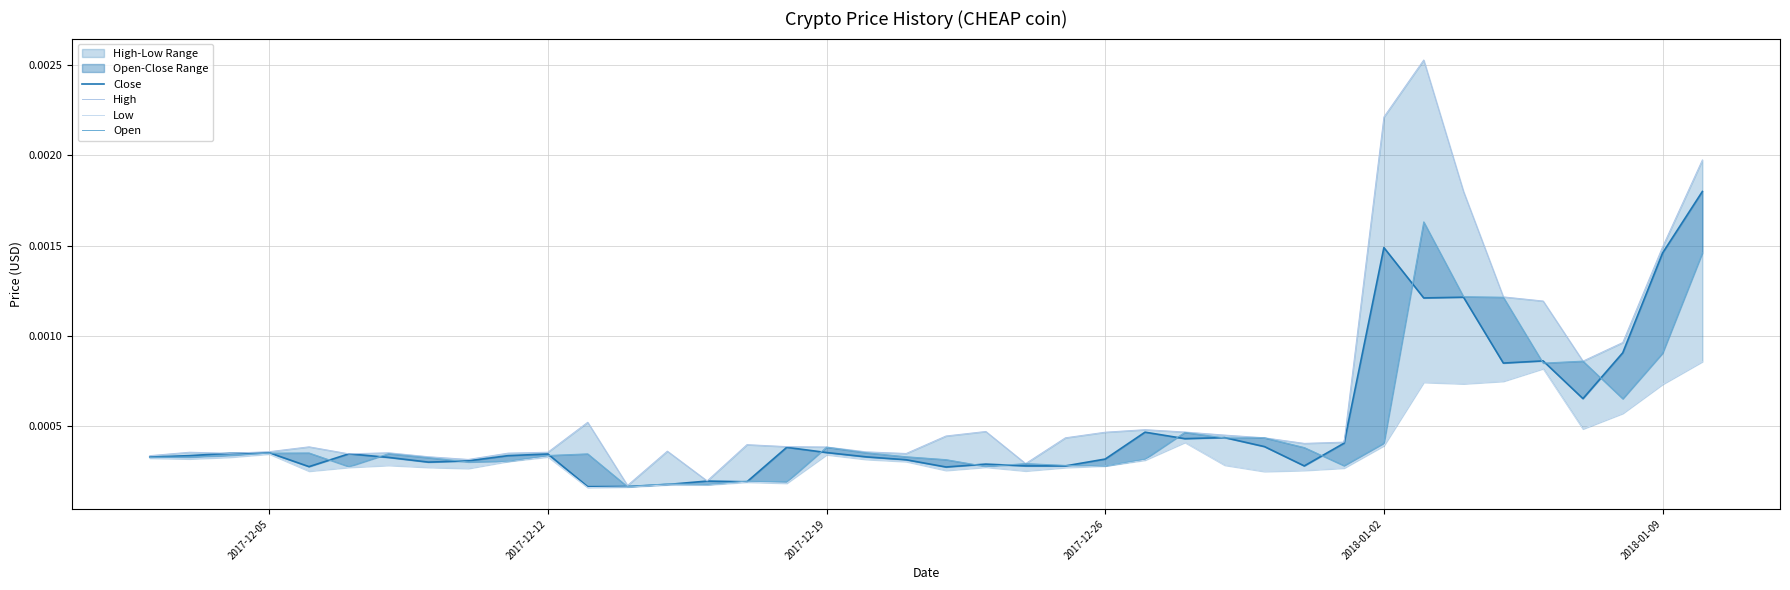

How many interior local valleys does the Low series have?

10